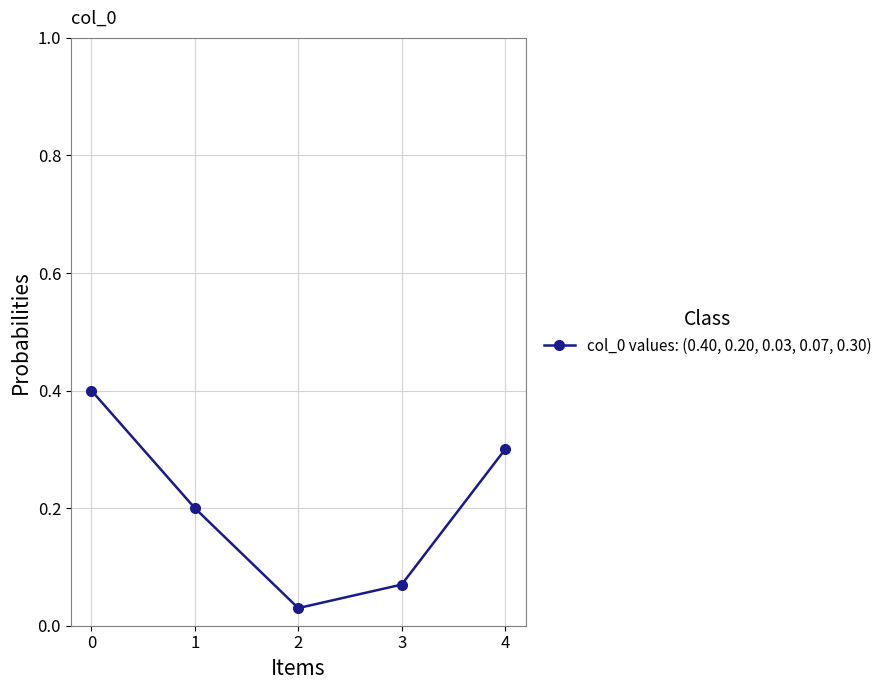

At which category does the data reach its first local valley?

2